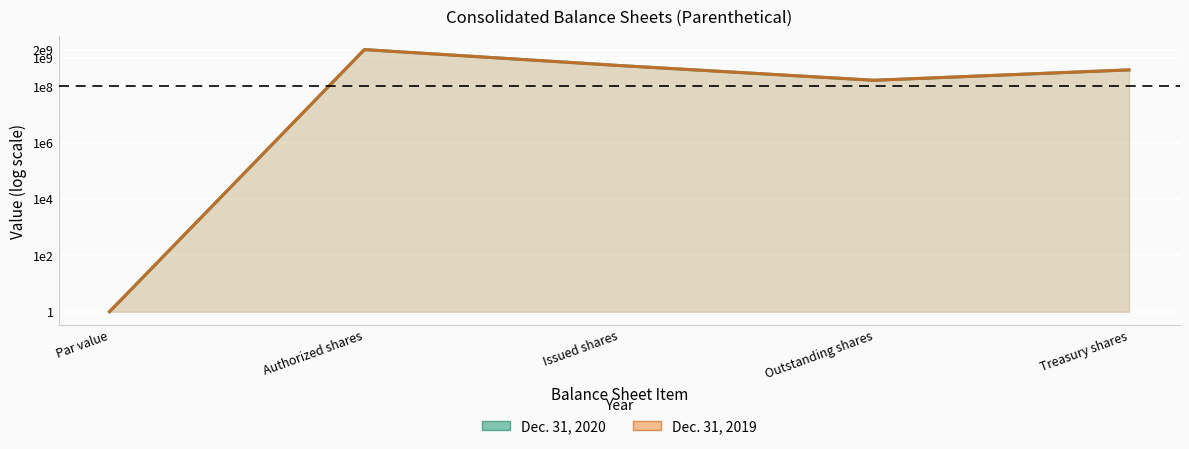

Which series has the largest total across all categories?

Dec. 31, 2019